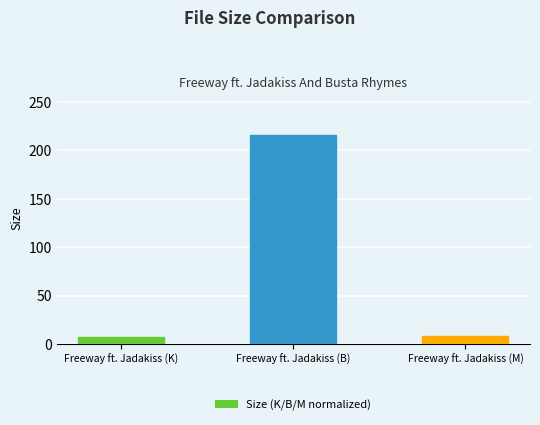

What position from the right is Freeway ft. Jadakiss (B)?

2